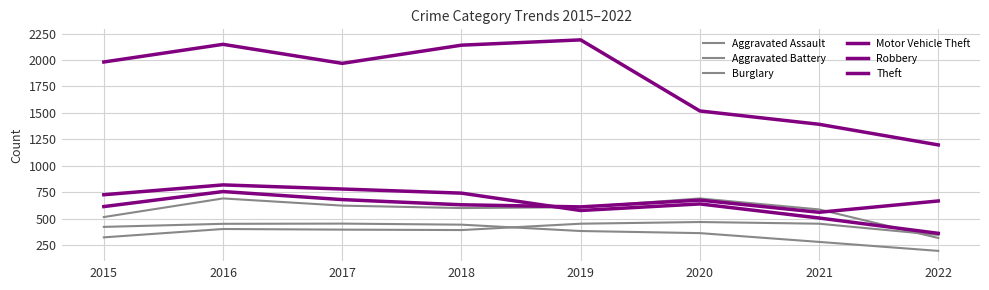

Count the number of categories in the chart.

8